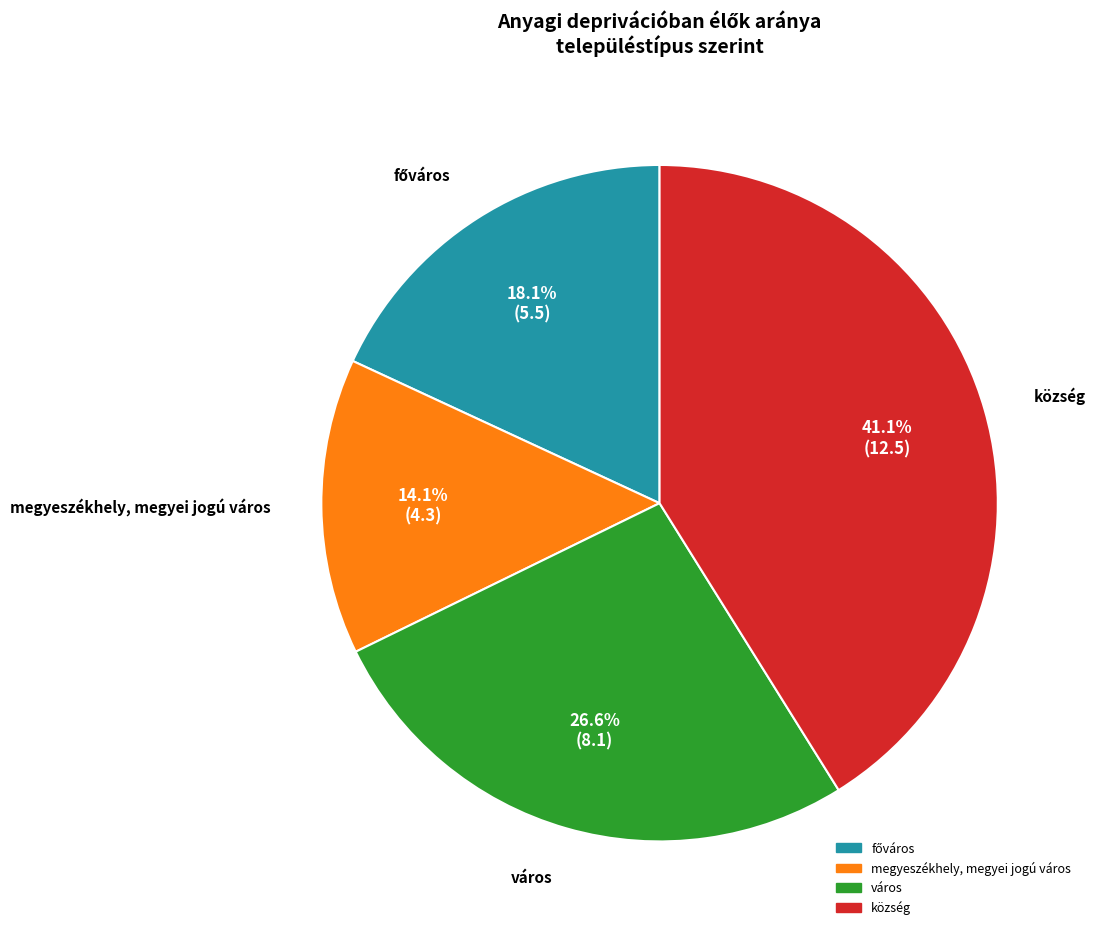

What percentage is NOT represented by város?

73.4%